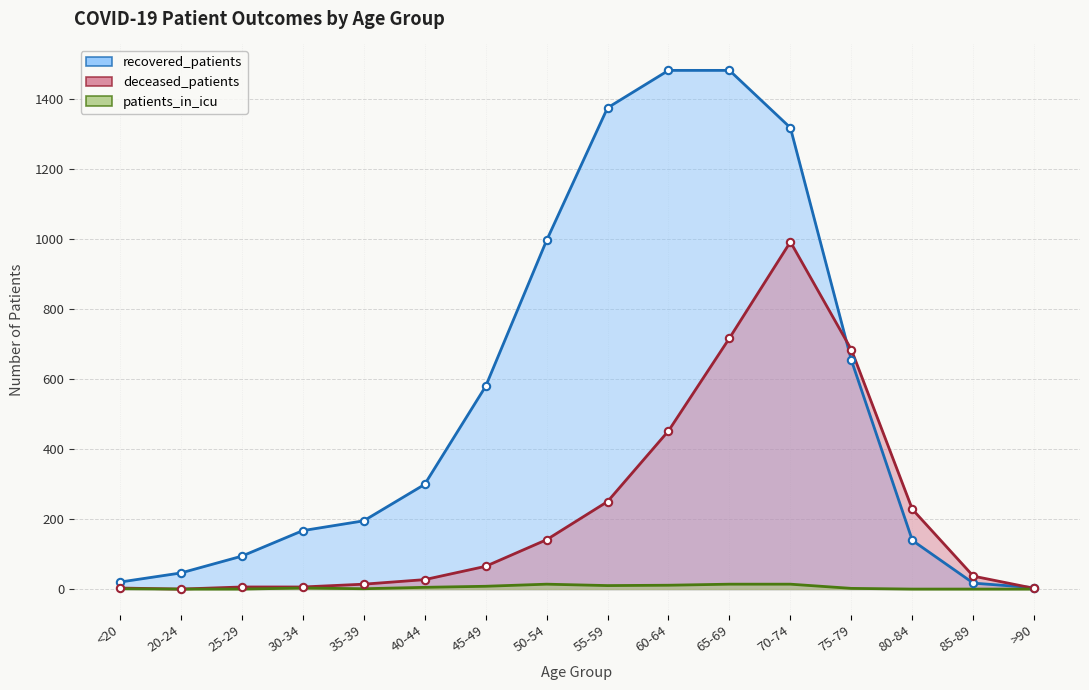

What is the total value across all series at <20?

24